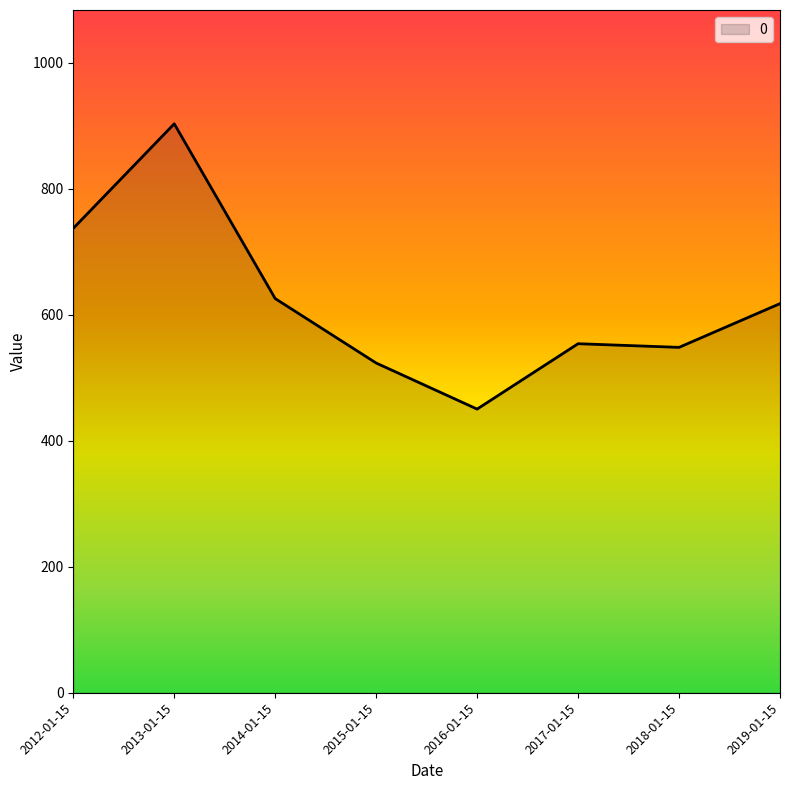

Between 2017-01-15 and 2012-01-15, which is larger?

2012-01-15